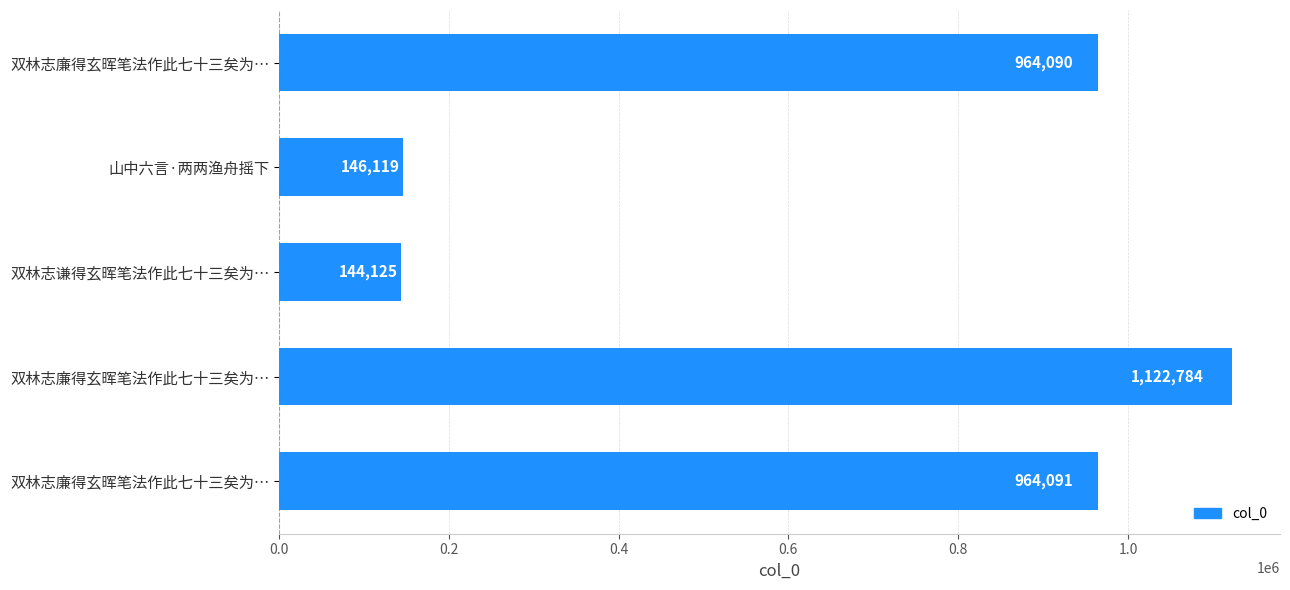

Are the bars grouped side by side (vs. stacked)?

No